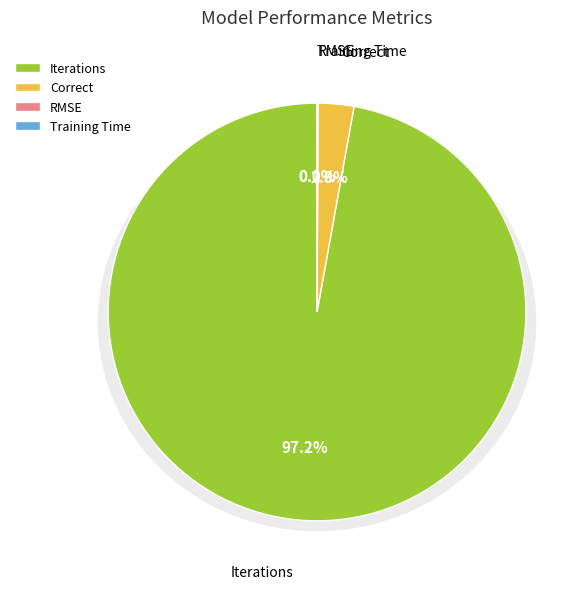

Is Training Time the majority of the pie?

No